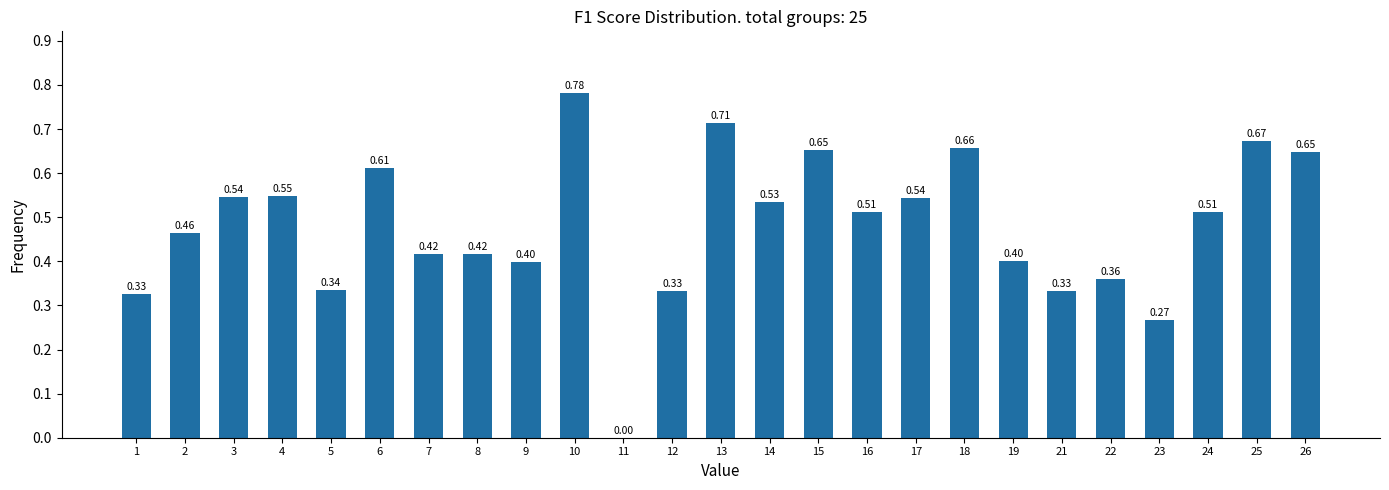

What is the change in value from 17 to 23?

-0.3